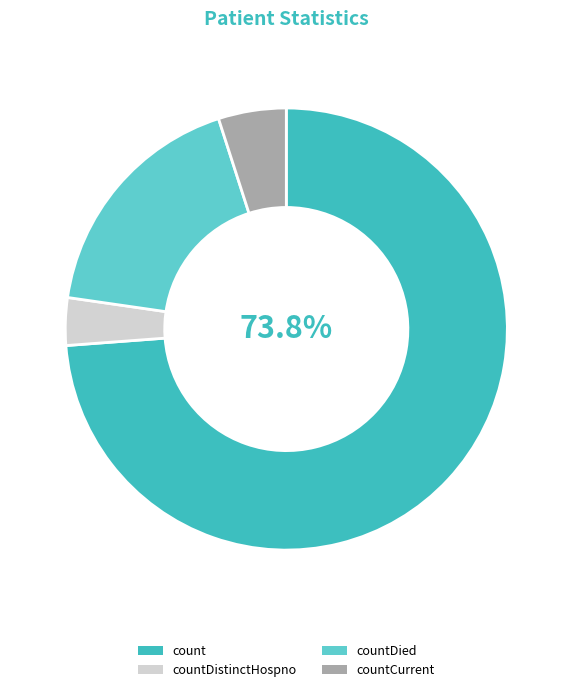

True or false: countDistinctHospno accounts for 15% of the total.

False